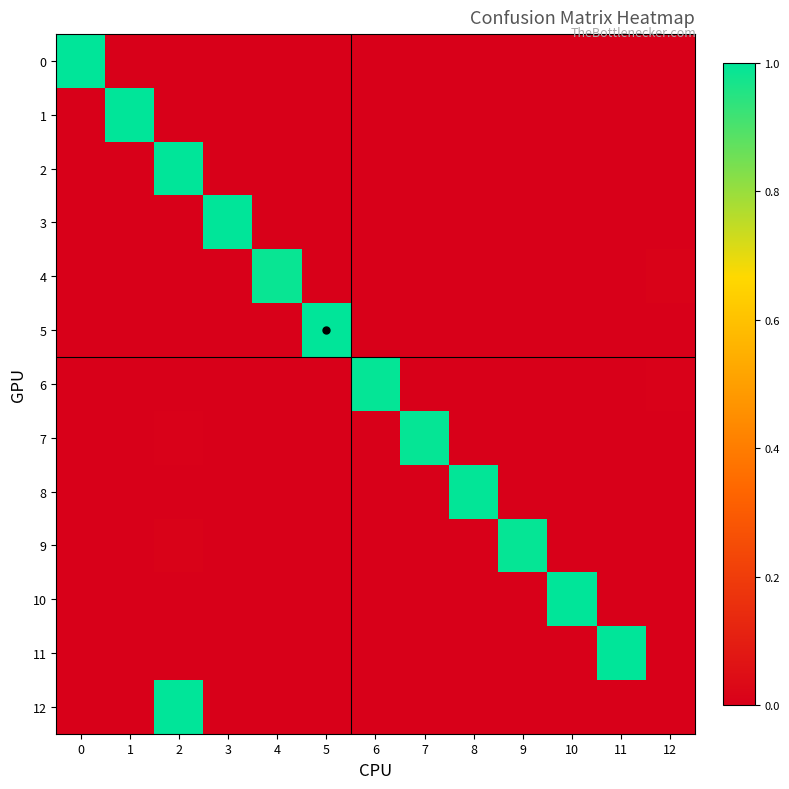

Reading left to right, list all the values displayed in this chart.

0: 0=1.0	1=0.0	2=0.0	3=0.0	4=0.0	5=0.0	6=0.0	7=0.0	8=0.0	9=0.0	10=0.0	11=0.0	12=0.0
1: 0=0.0	1=1.0	2=0.0	3=0.0	4=0.0	5=0.0	6=0.0	7=0.0	8=0.0	9=0.0	10=0.0	11=0.0	12=0.0
2: 0=0.0	1=0.0	2=1.0	3=0.0	4=0.0	5=0.0	6=0.0	7=0.0	8=0.0	9=0.0	10=0.0	11=0.0	12=0.0
3: 0=0.0	1=0.0	2=0.0	3=1.0	4=0.0	5=0.0	6=0.0	7=0.0	8=0.0	9=0.0	10=0.0	11=0.0	12=0.0
4: 0=0.0	1=0.0	2=0.0	3=0.0	4=1.0	5=0.0	6=0.0	7=0.0	8=0.0	9=0.0	10=0.0	11=0.0	12=0.0
5: 0=0.0	1=0.0	2=0.0	3=0.0	4=0.0	5=1.0	6=0.0	7=0.0	8=0.0	9=0.0	10=0.0	11=0.0	12=0.0
6: 0=0.0	1=0.0	2=0.0	3=0.0	4=0.0	5=0.0	6=1.0	7=0.0	8=0.0	9=0.0	10=0.0	11=0.0	12=0.0
7: 0=0.0	1=0.0	2=0.0	3=0.0	4=0.0	5=0.0	6=0.0	7=1.0	8=0.0	9=0.0	10=0.0	11=0.0	12=0.0
8: 0=0.0	1=0.0	2=0.0	3=0.0	4=0.0	5=0.0	6=0.0	7=0.0	8=1.0	9=0.0	10=0.0	11=0.0	12=0.0
9: 0=0.0	1=0.0	2=0.0	3=0.0	4=0.0	5=0.0	6=0.0	7=0.0	8=0.0	9=1.0	10=0.0	11=0.0	12=0.0
10: 0=0.0	1=0.0	2=0.0	3=0.0	4=0.0	5=0.0	6=0.0	7=0.0	8=0.0	9=0.0	10=1.0	11=0.0	12=0.0
11: 0=0.0	1=0.0	2=0.0	3=0.0	4=0.0	5=0.0	6=0.0	7=0.0	8=0.0	9=0.0	10=0.0	11=1.0	12=0.0
12: 0=0.0	1=0.0	2=1.0	3=0.0	4=0.0	5=0.0	6=0.0	7=0.0	8=0.0	9=0.0	10=0.0	11=0.0	12=0.0